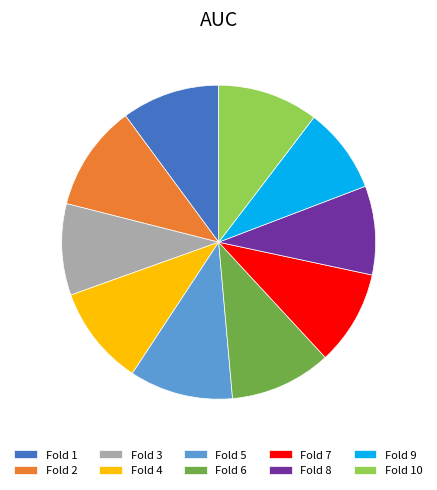

How many segments does this pie chart have?

10